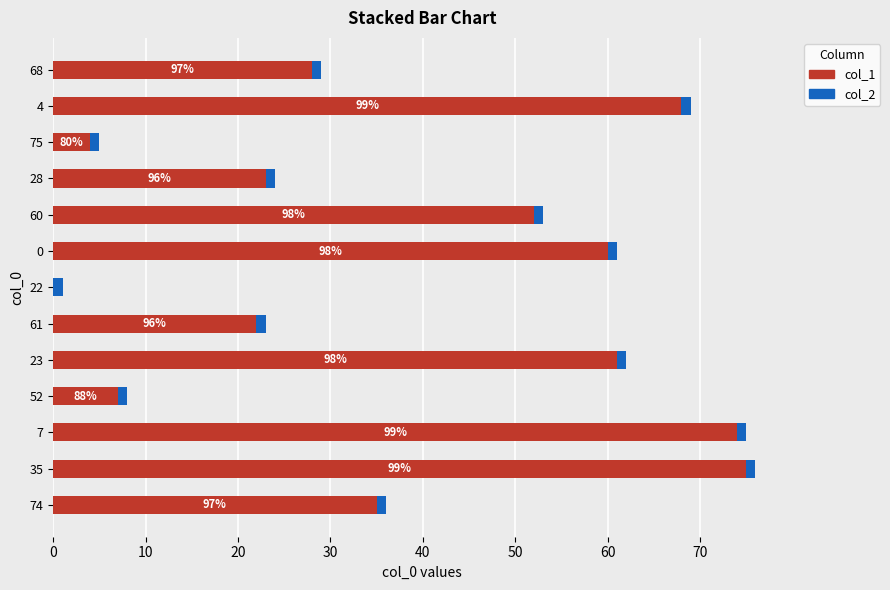

The value of col_1 at 68 is 28. True or false?

True